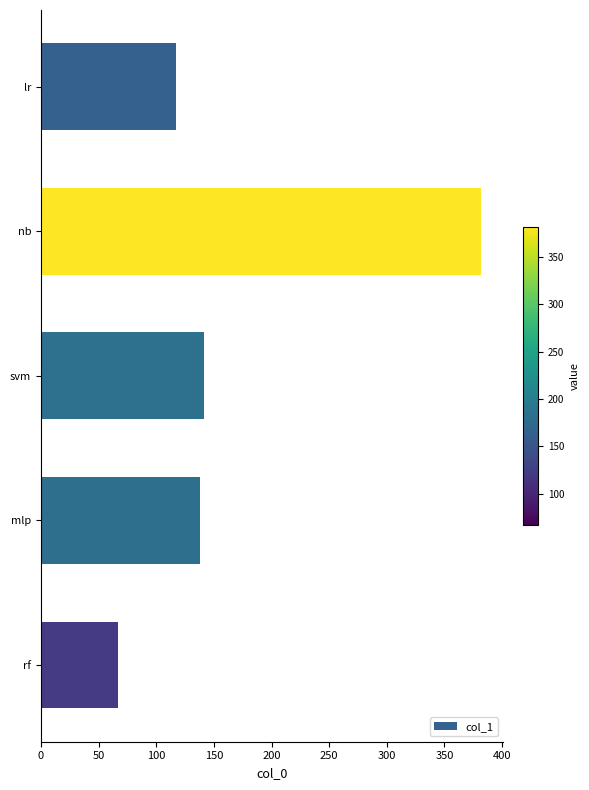

What is the difference between the maximum and minimum values?

315